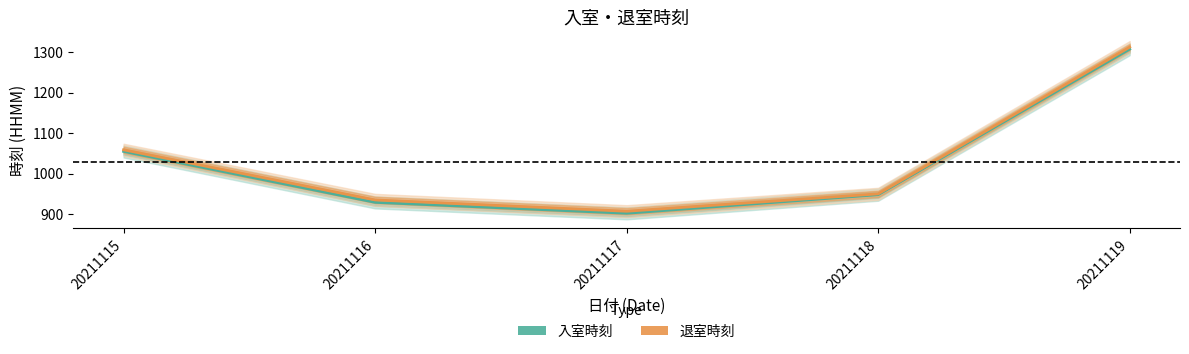

Which series has the widest spread of values?

入室時刻